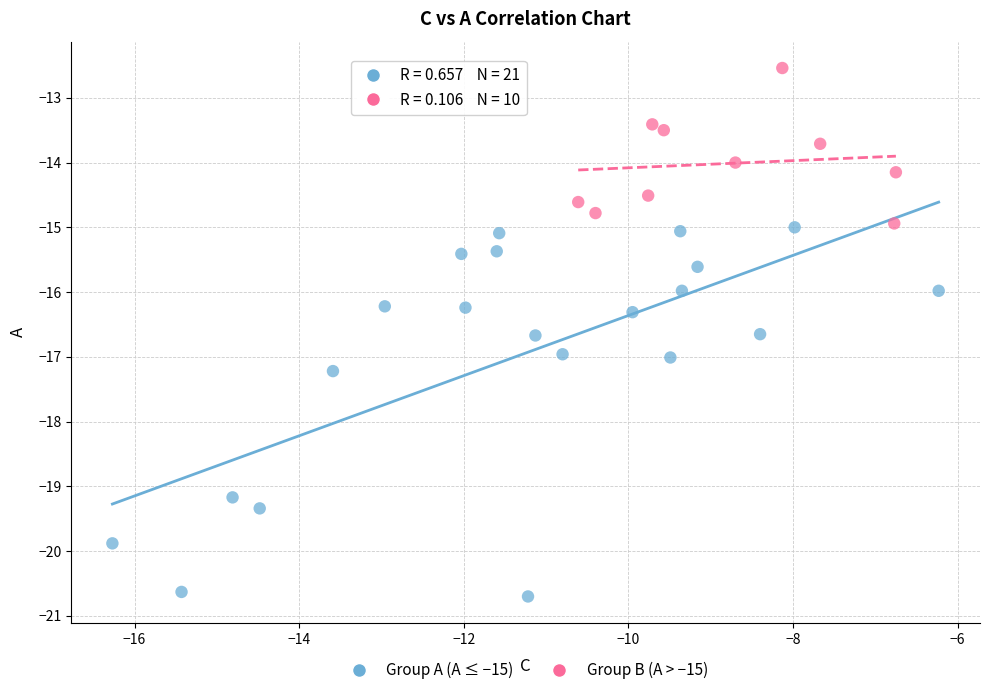

Which series has the widest spread of Y values?

Group A (A ≤ −15)